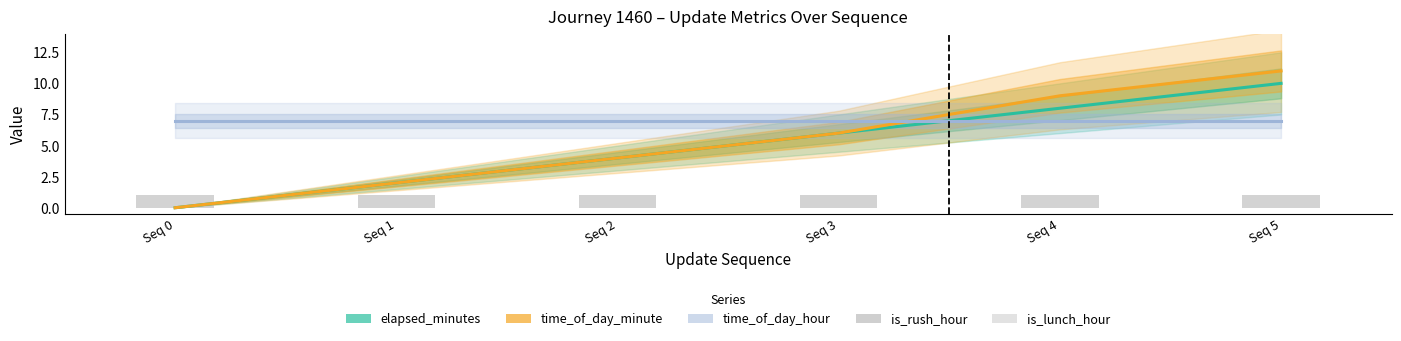

What is the difference between the highest and lowest values at Seq 0?

7